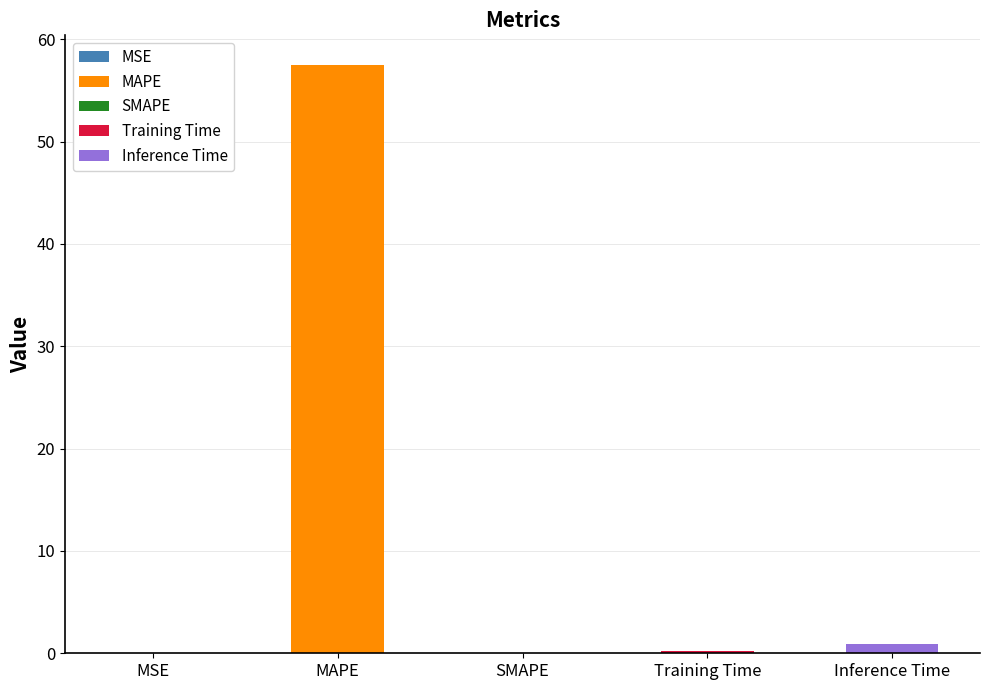

What is the label of the 1st bar from the right?

Inference Time